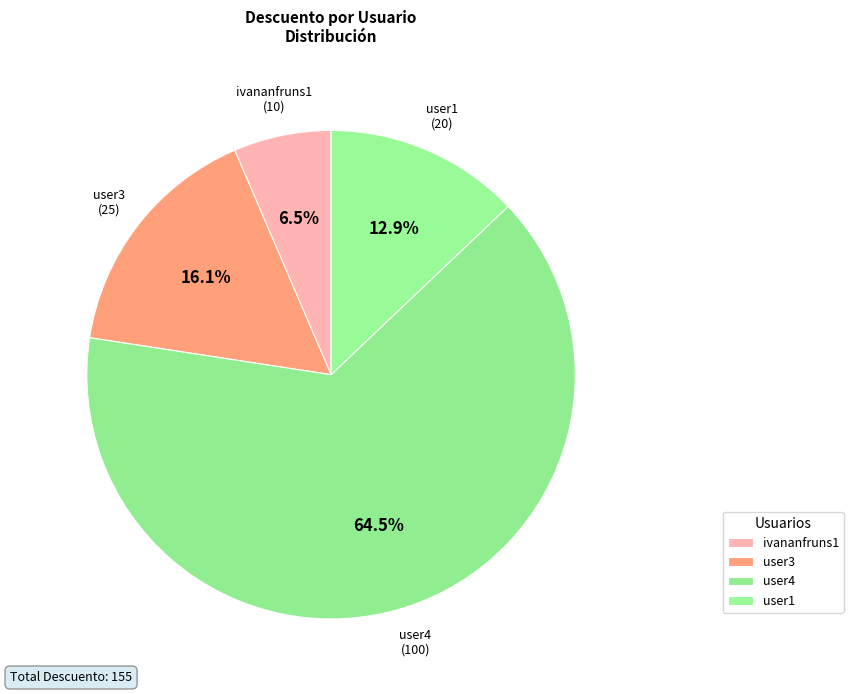

Count the number of slices in the pie.

4